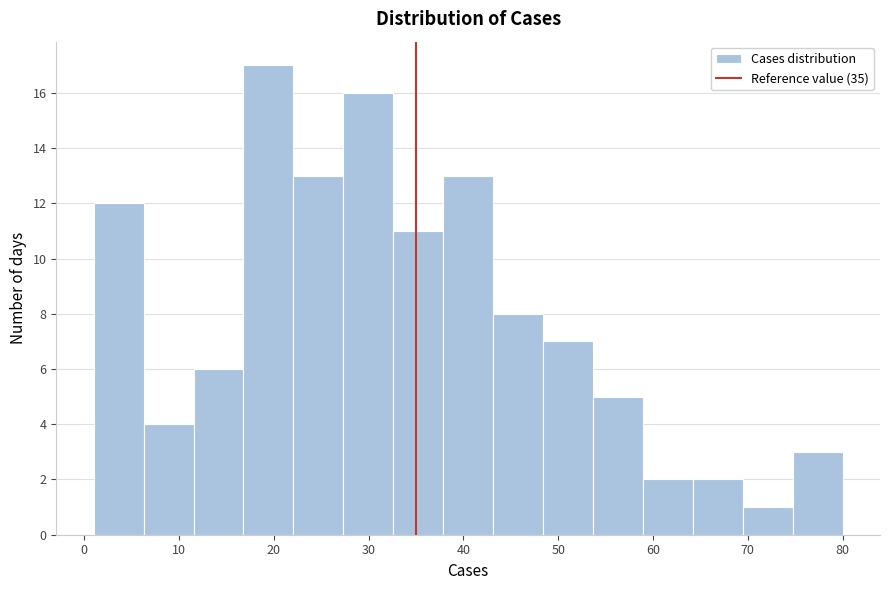

Over which range of the x-axis is the bar tallest?

17 to 22